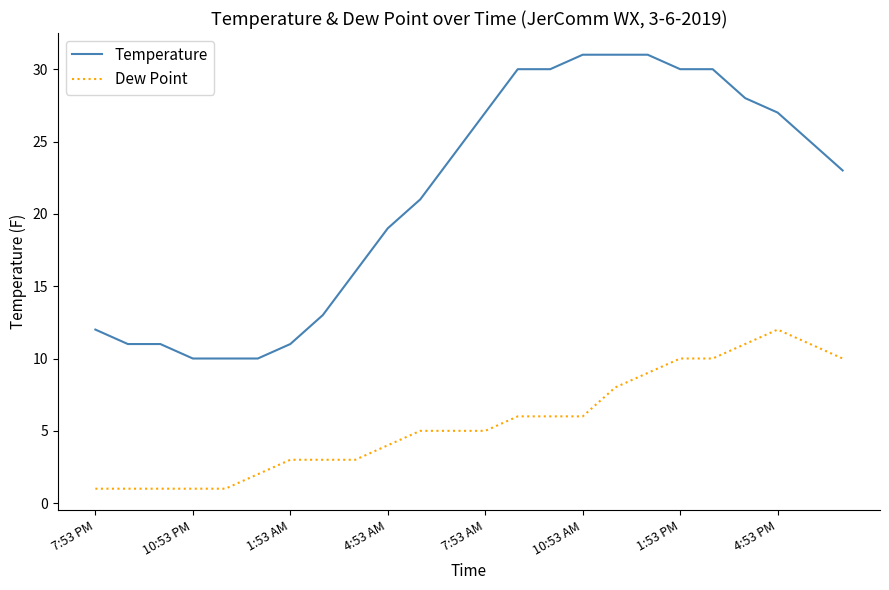

Which series has the widest spread of values?

Temperature